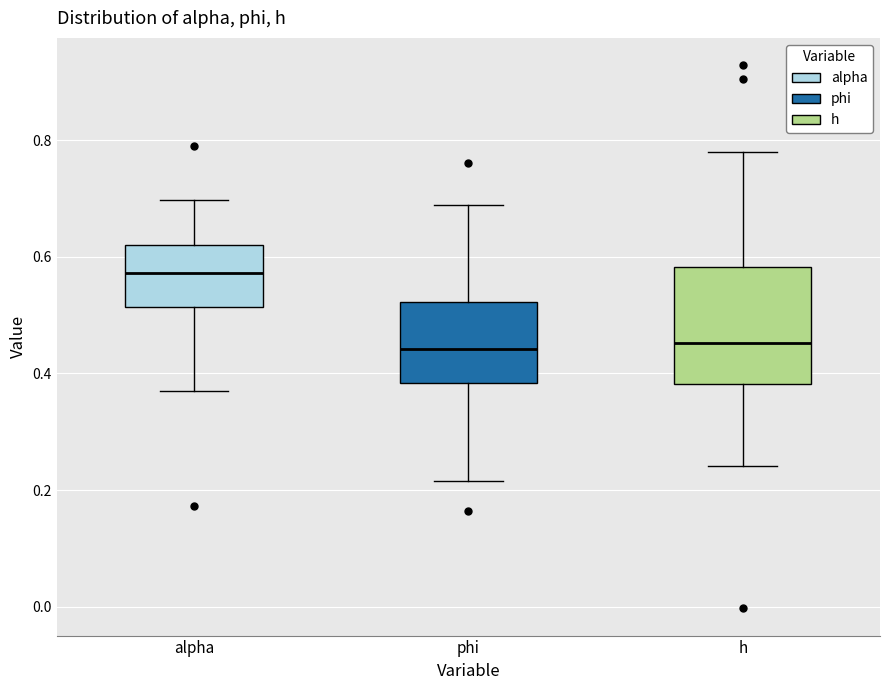

Where is the upper edge of the box for alpha on the y-axis? The values are not printed on the chart, so give them approximately, as read against the axis.

0.62